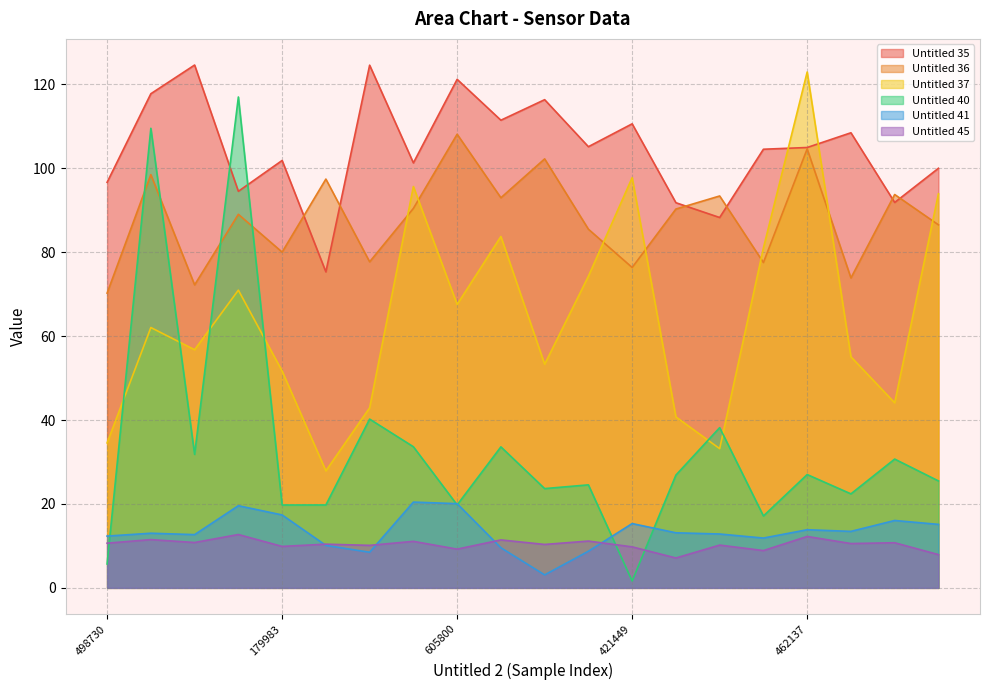

How many interior local peaks does the Untitled 36 series have?

8